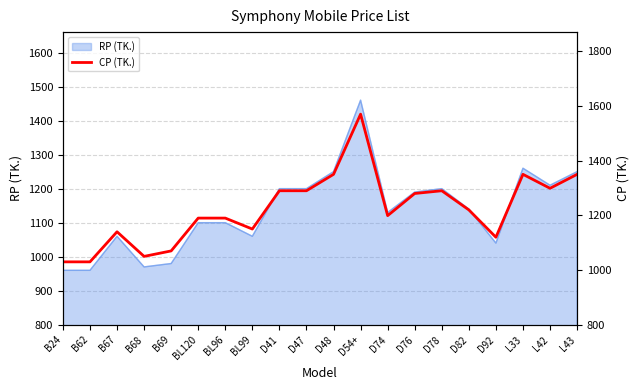

Is it true that RP (TK.) equals 2142 at D41?

False